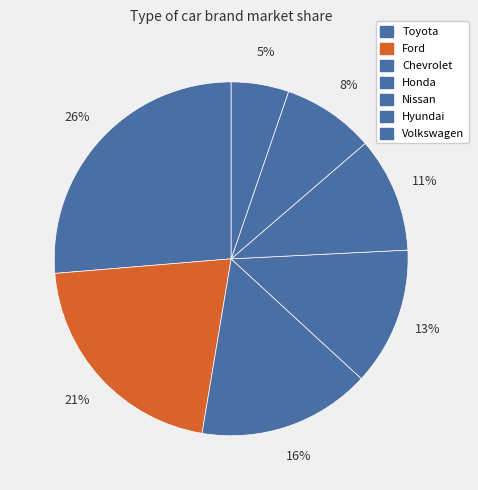

Count the number of slices in the pie.

7